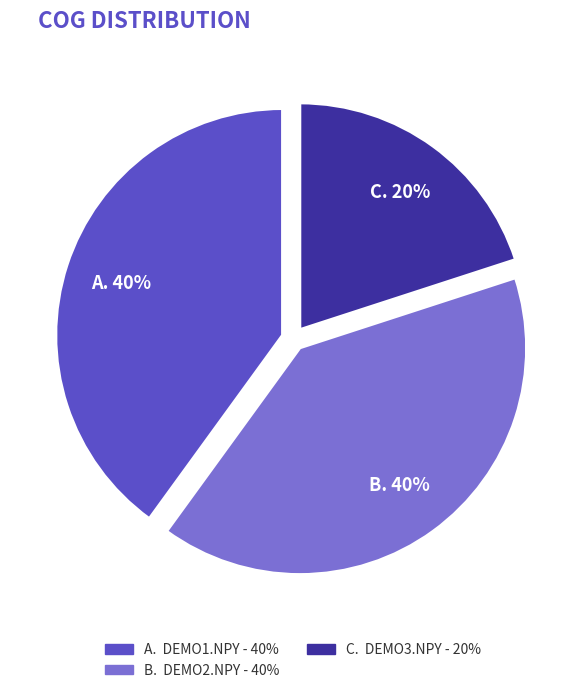

How many segments does this pie chart have?

3